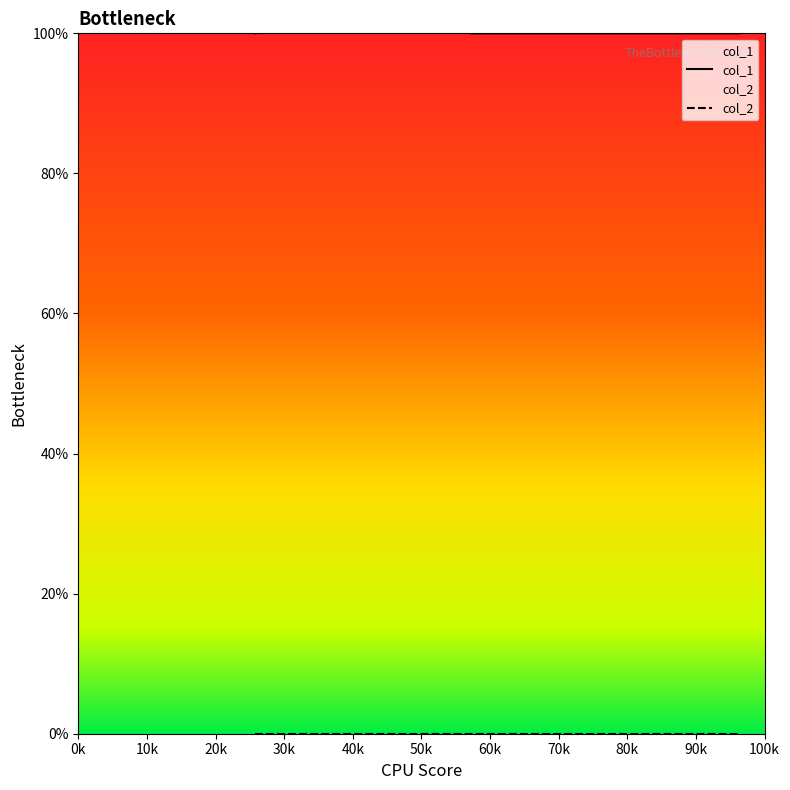

What is the sum of the col_1 values at 70k and 20k?

2